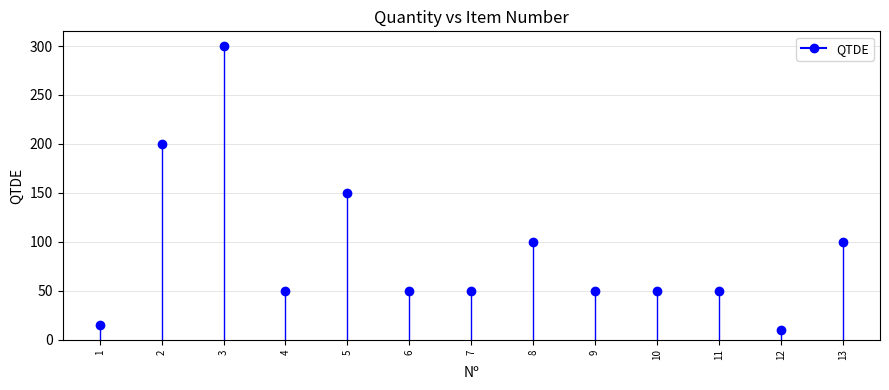

What Y value in the scatter plot is closest to 155?

150